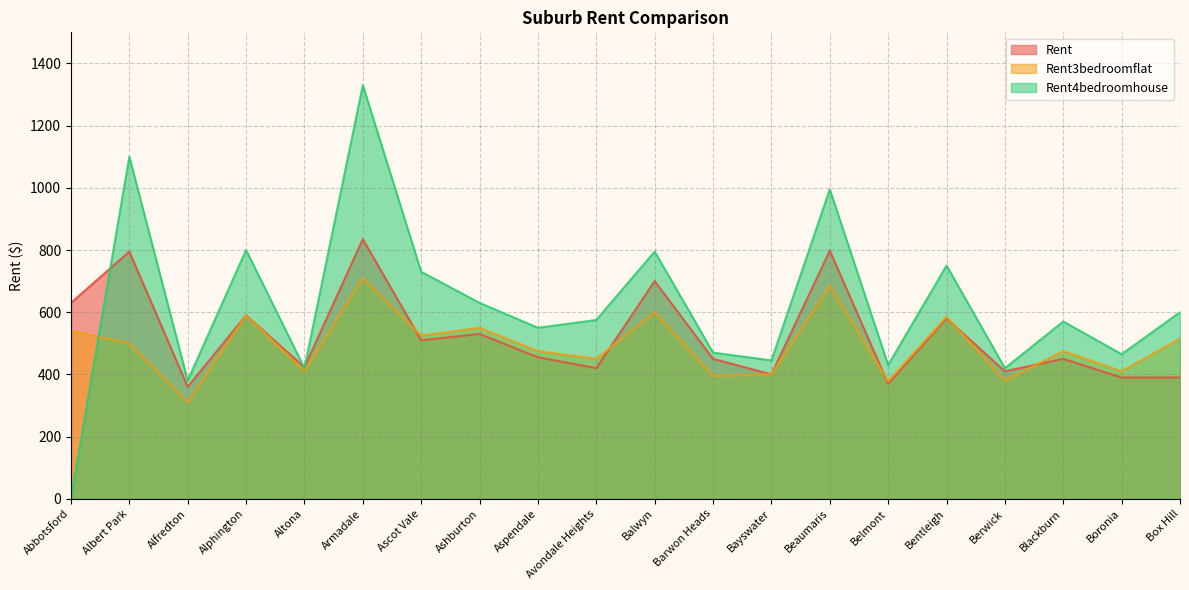

The Rent4bedroomhouse series shows 465 at Boronia. True or false?

True